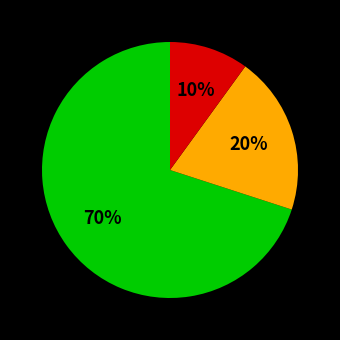

To the nearest percent, what is the difference between the largest and smallest slice percentages?

60%